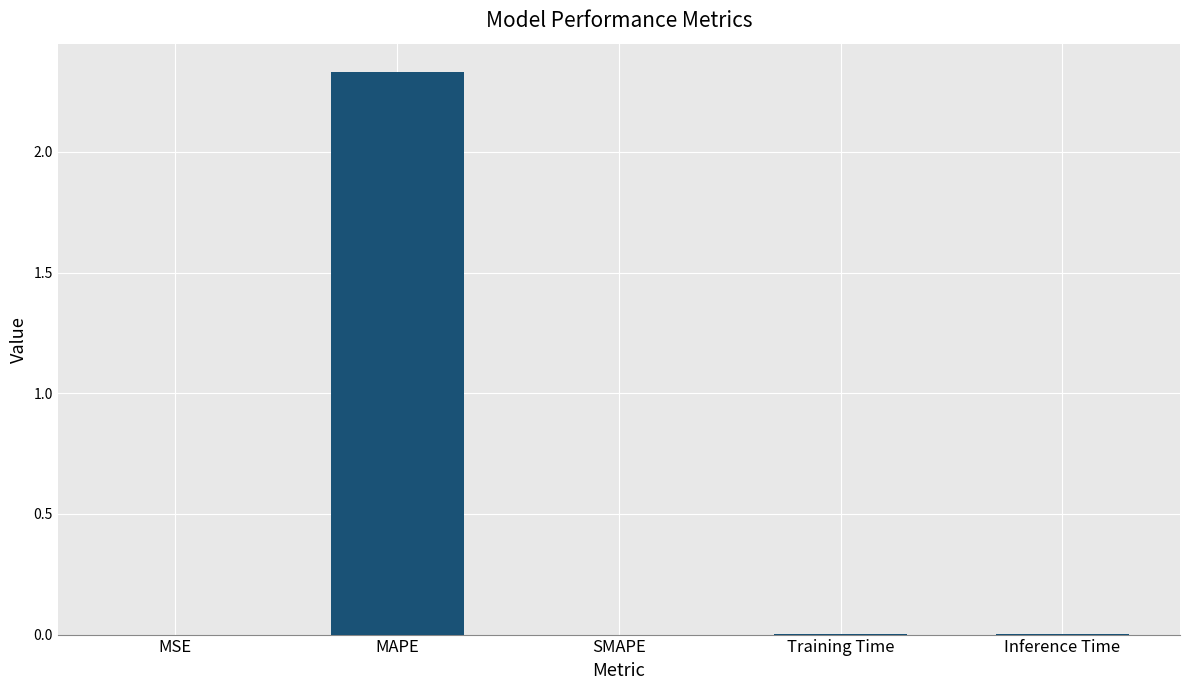

Is it true that the value at SMAPE is 0.0?

True